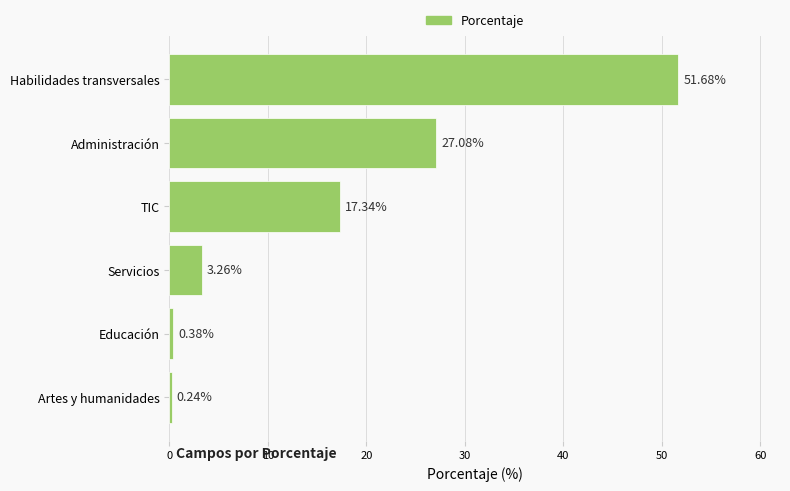

List the labels in order of value, smallest first.

Artes y humanidades, Educación, Servicios, TIC, Administración, Habilidades transversales